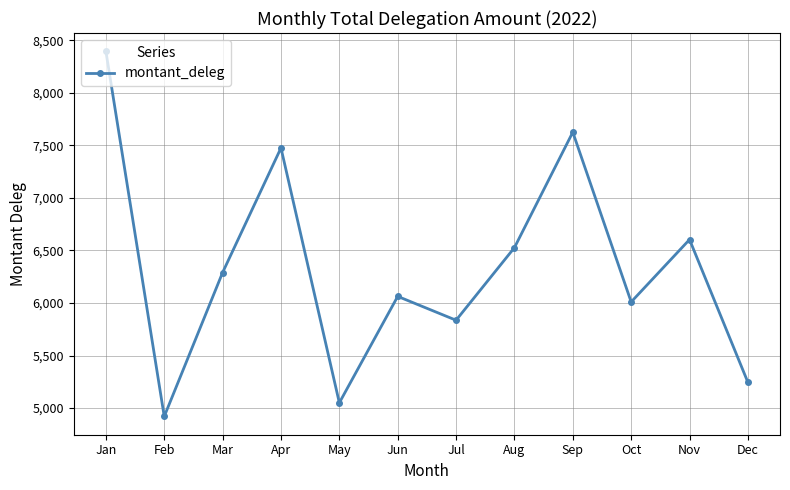

Is it true that the value at Aug is 6527?

True